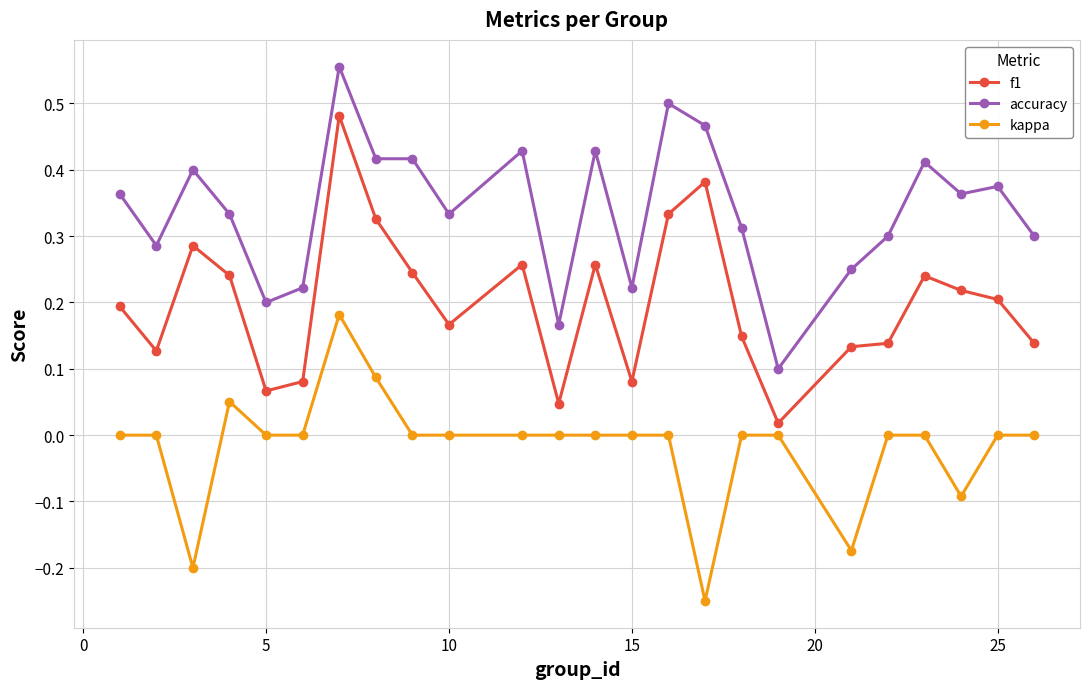

True or false: accuracy and f1 cross at least once.

False